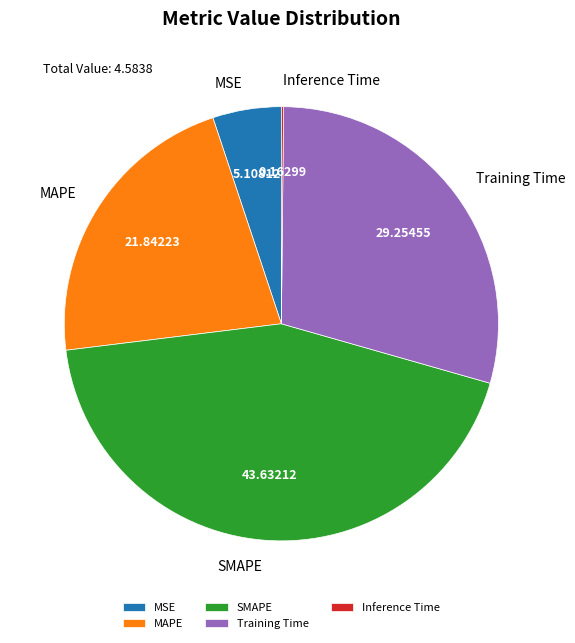

Between Training Time and SMAPE, which is larger?

SMAPE